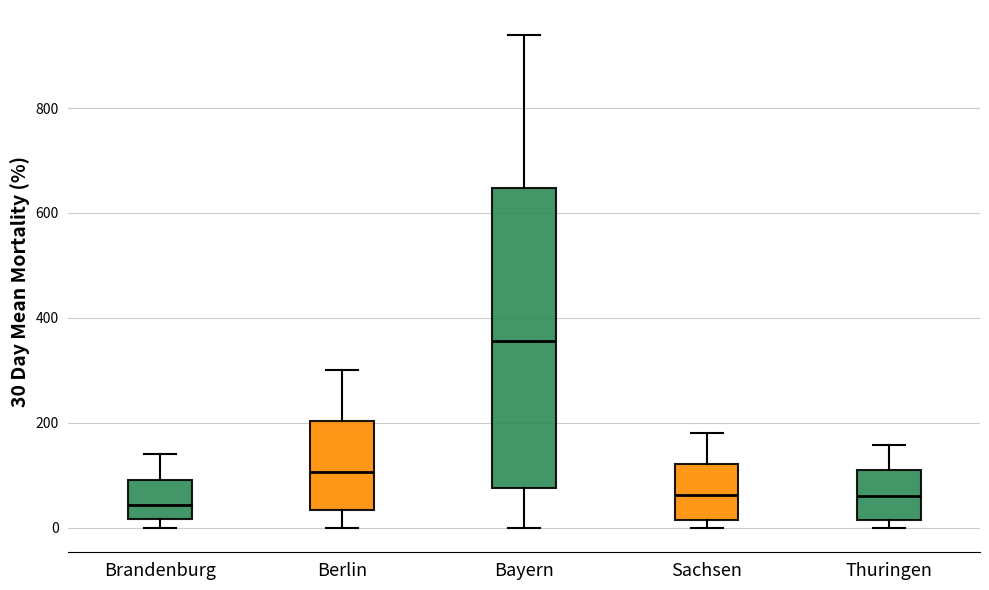

Reading left to right, transcribe this box plot: for each box, give where its median line is, the range the box spans, and where its two whiskers end, as read against the y-axis. The values are not printed on the chart, so give them approximately, as read against the axis.

Brandenburg: median 40, box 20 to 100, whiskers 0 to 140
Berlin: median 100, box 40 to 200, whiskers 0 to 300
Bayern: median 360, box 80 to 640, whiskers 0 to 940
Sachsen: median 60, box 20 to 120, whiskers 0 to 180
Thuringen: median 60, box 20 to 100, whiskers 0 to 160